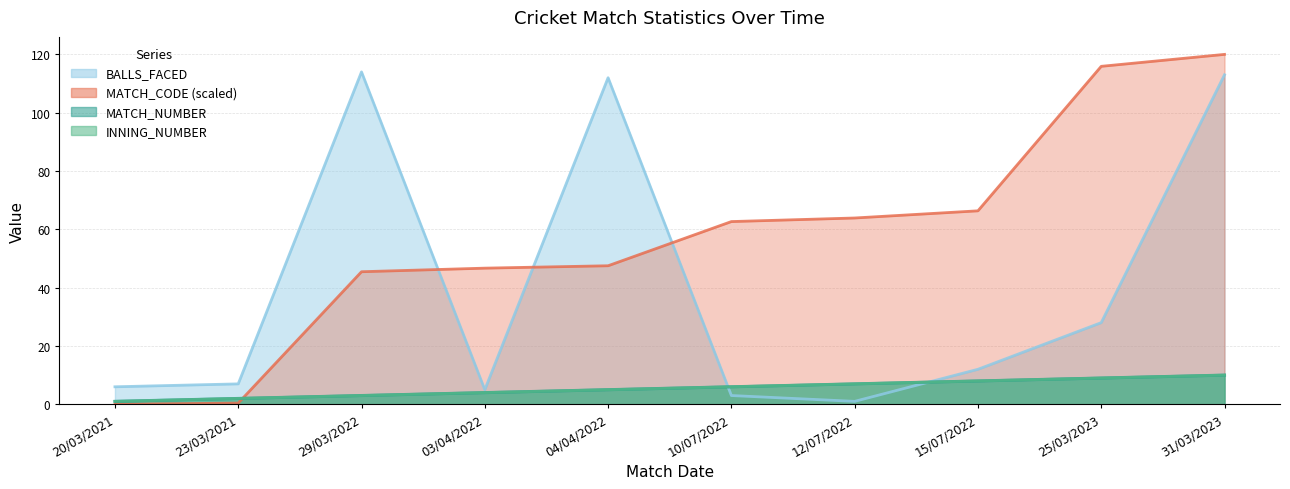

What is the sum of the BALLS_FACED values at 15/07/2022 and 12/07/2022?

13.0